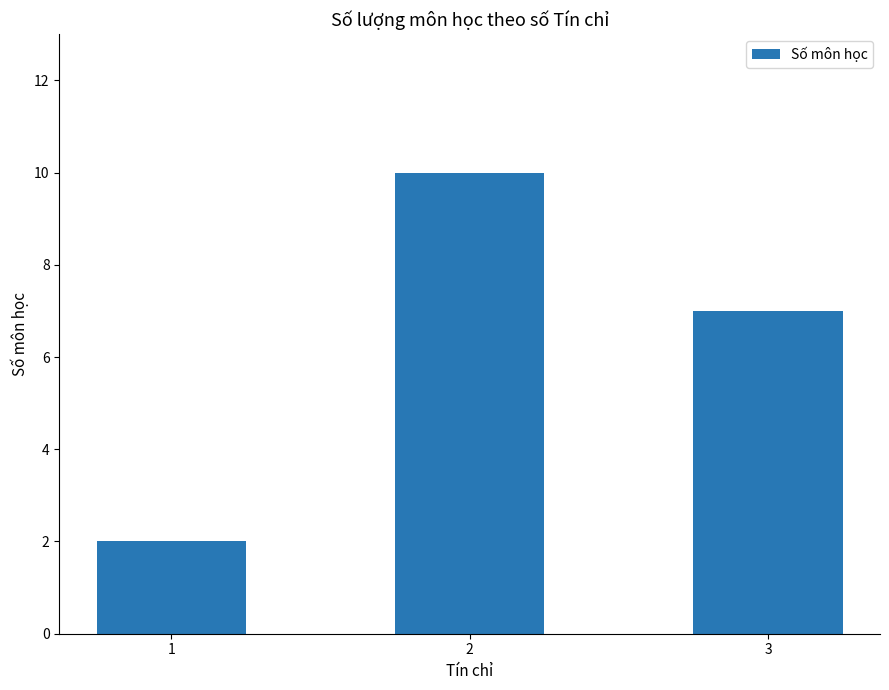

What is the greatest value displayed?

10